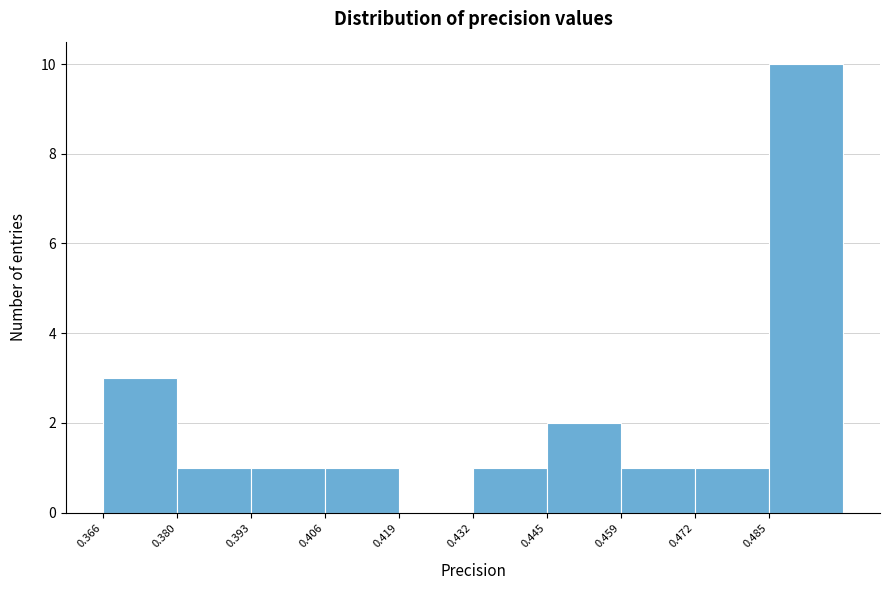

What is the height of the bar covering 0.366 to 0.380 on the x-axis? Neither the bar edges nor the heights are printed on the chart, so give them approximately, as read against the axes.

3